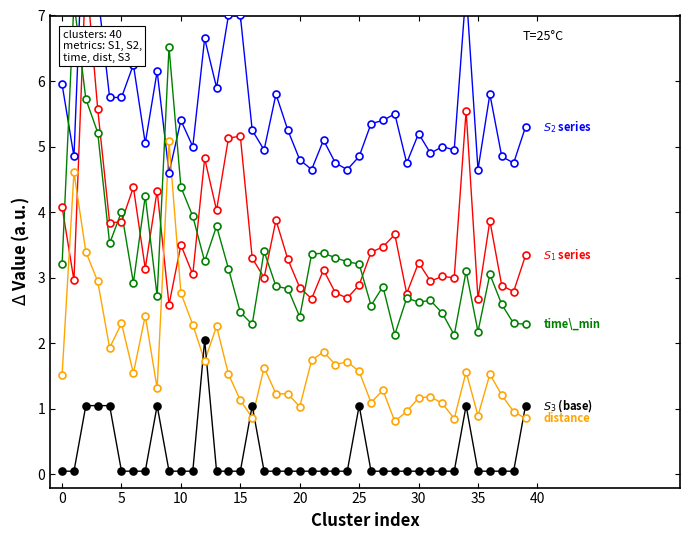

What is the greatest value displayed?

9.4